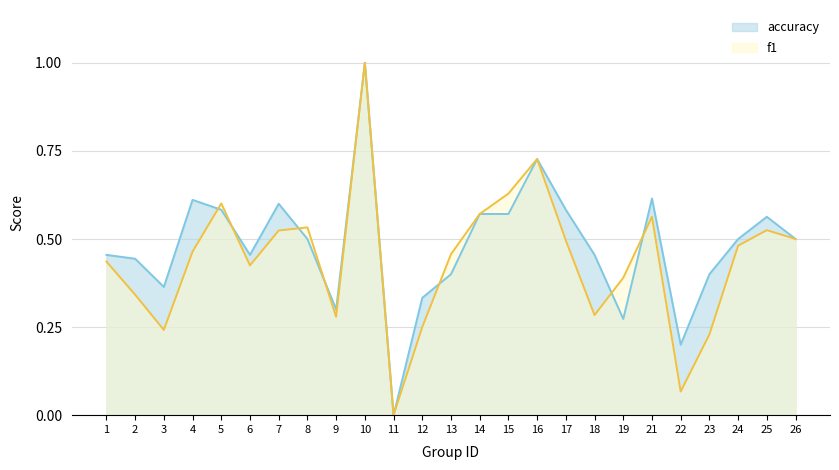

How many data points does each series have?

25